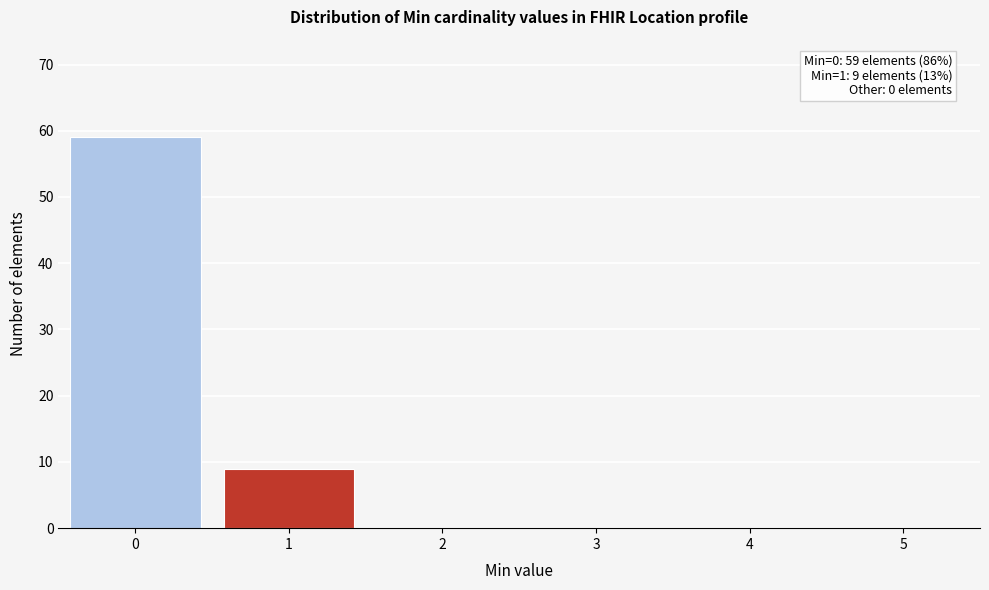

Which range on the x-axis has the tallest bar?

-0.5 to 0.5